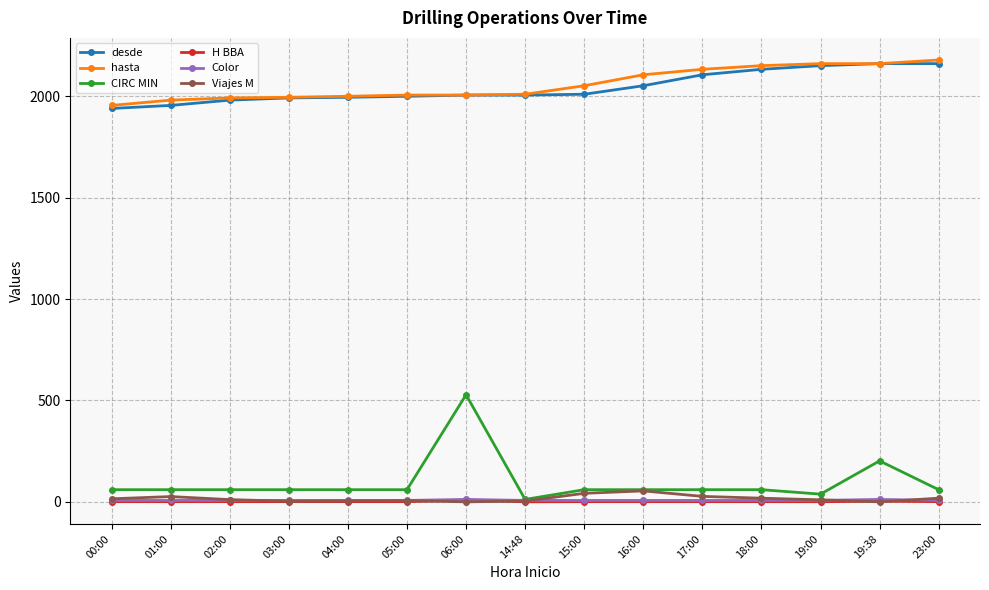

Which category has the lowest value in the hasta series?

00:00